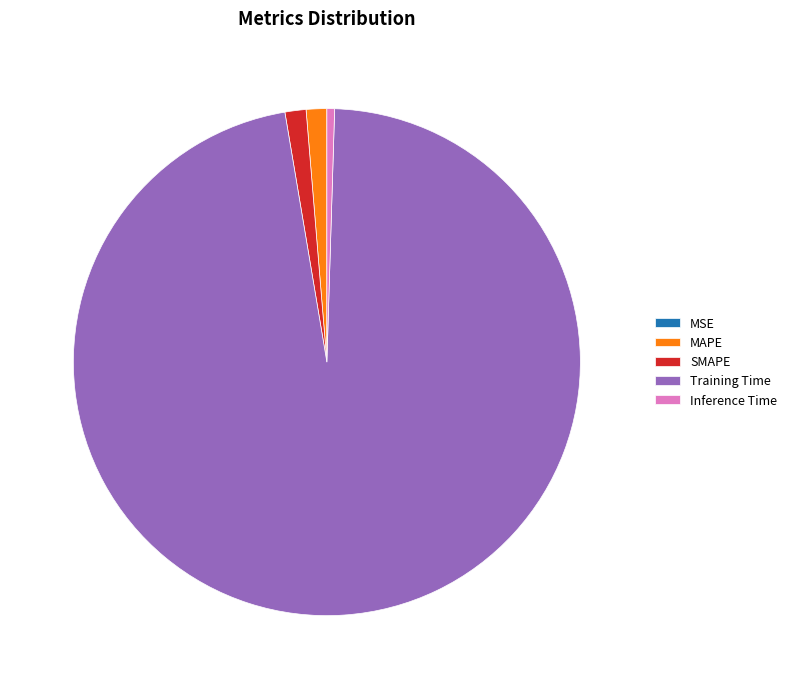

Which slice represents more than half of the pie?

Training Time